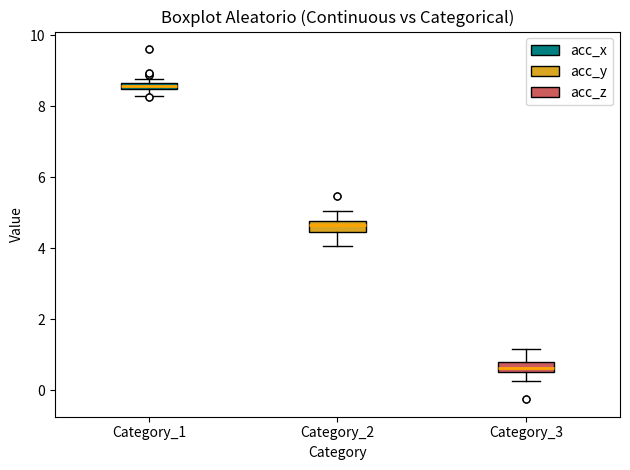

Which box's median line is the highest?

Category_1